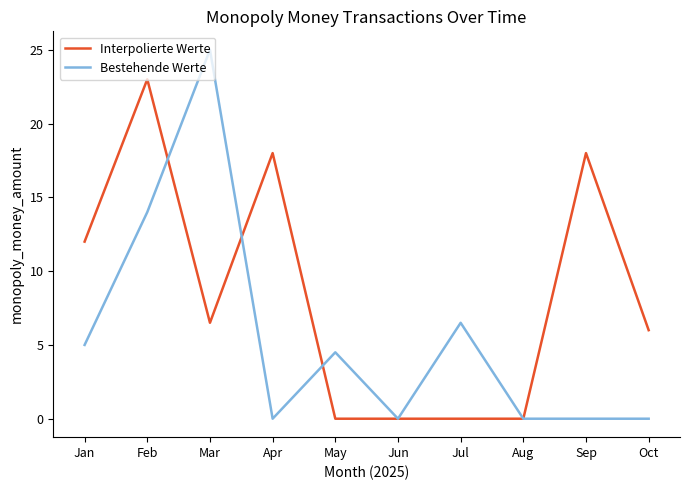

Reading left to right, what are all the values shown in this chart?

Interpolierte Werte: Jan=12.0	Feb=23.0	Mar=6.5	Apr=18.0	May=0.0	Jun=0.0	Jul=0.0	Aug=0.0	Sep=18.0	Oct=6.0
Bestehende Werte: Jan=5.0	Feb=14.0	Mar=25.0	Apr=0.0	May=4.5	Jun=0.0	Jul=6.5	Aug=0.0	Sep=0.0	Oct=0.0